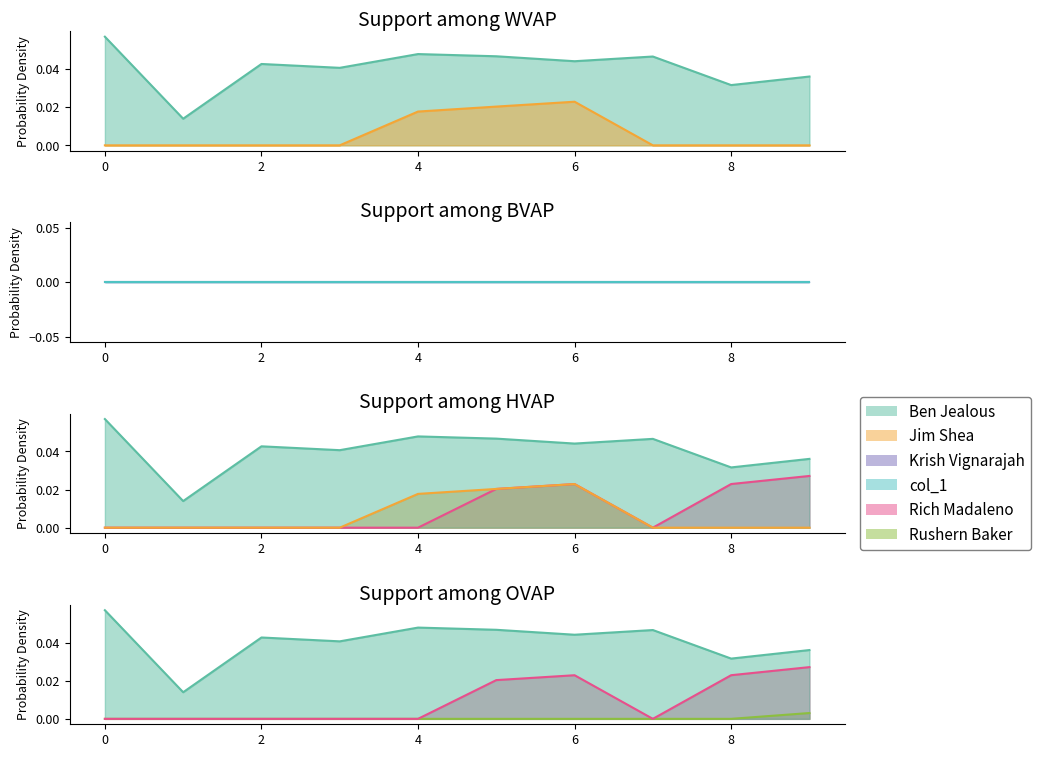

What is the spread (max minus min) of values at 0?

0.1